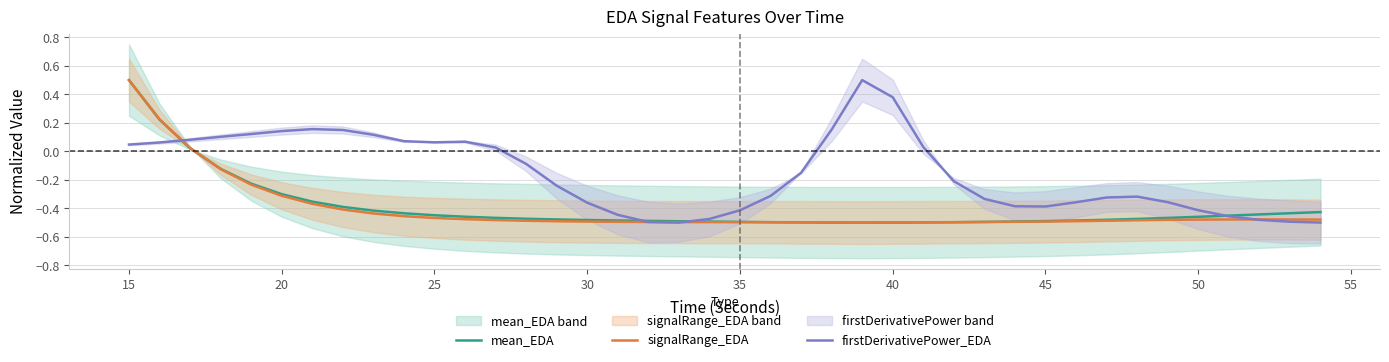

At which label does mean_EDA first exceed 0?

15